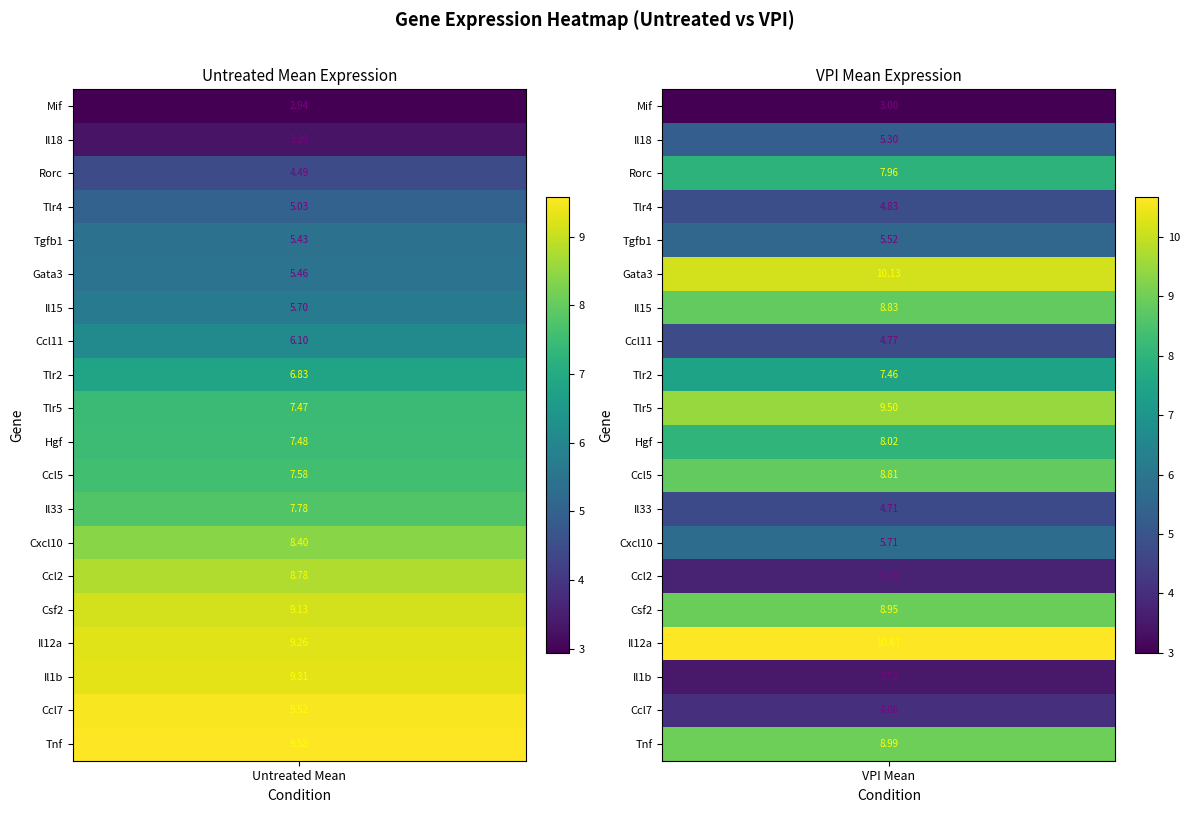

Where does the vpi_mean series first go above 7?

2